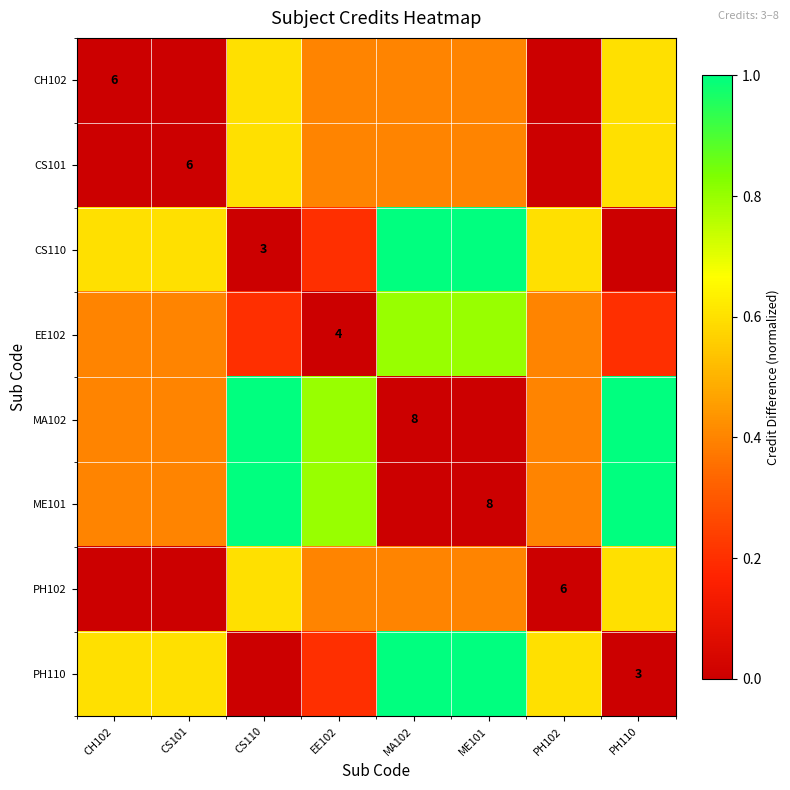

Is it true that EE102 equals 4.0 at EE102?

True